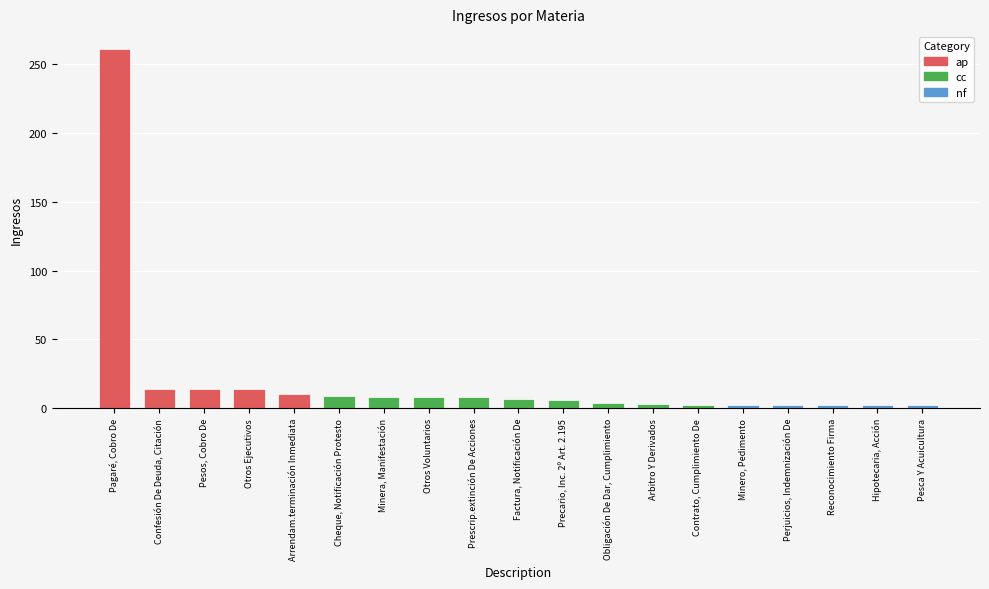

What is the sum of the values at Precario, Inc. 2º Art. 2.195 and Perjuicios, Indemnización De?

8